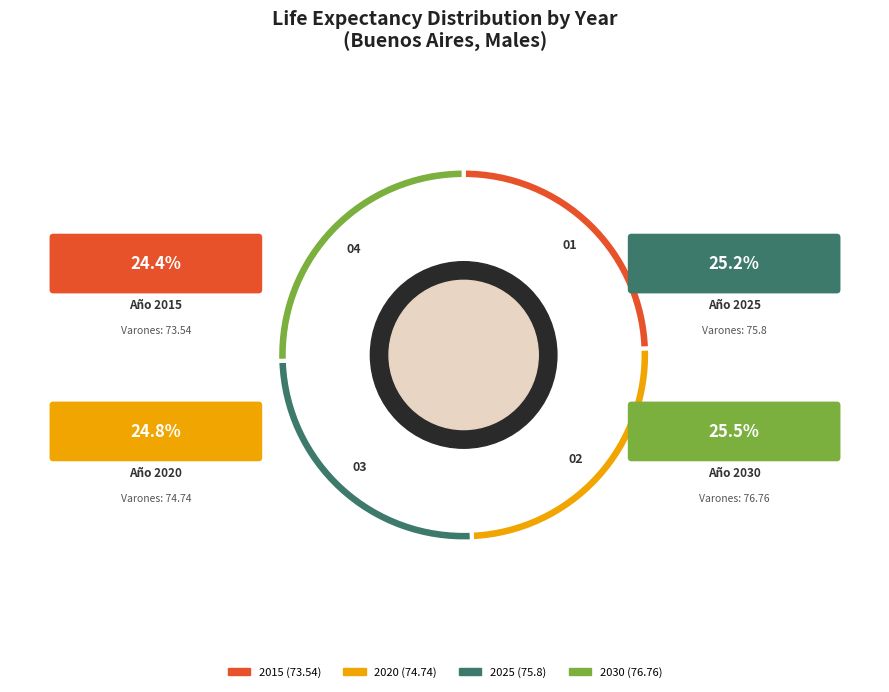

To the nearest percent, what is the combined percentage of 2025 and 2030?

51%